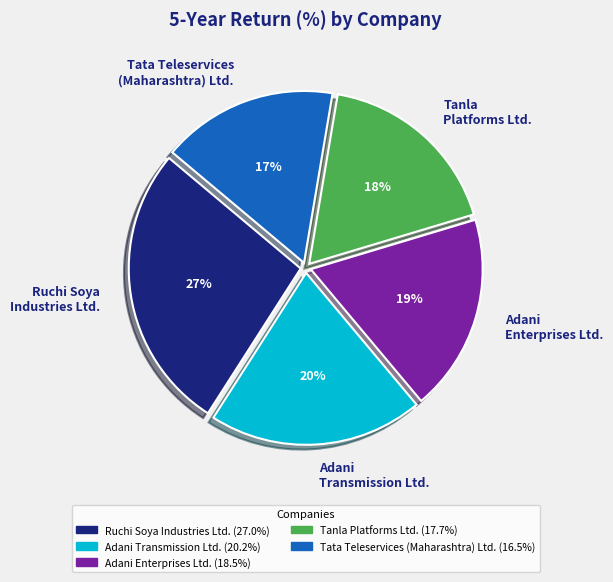

Approximately how many times larger is the value at Adani Transmission Ltd. compared to Tanla Platforms Ltd.?

1.1